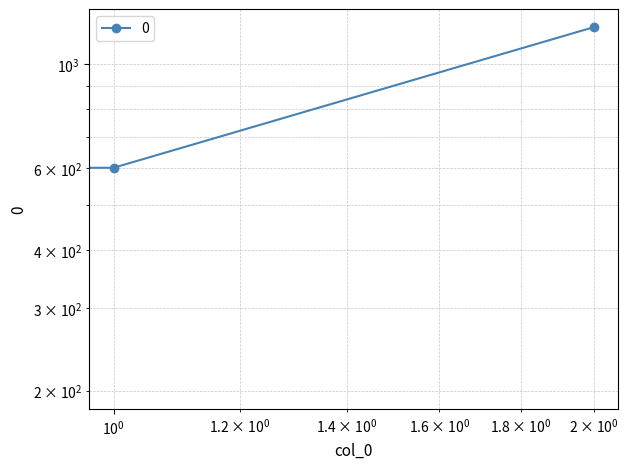

Which label corresponds to the largest value in the chart?

2